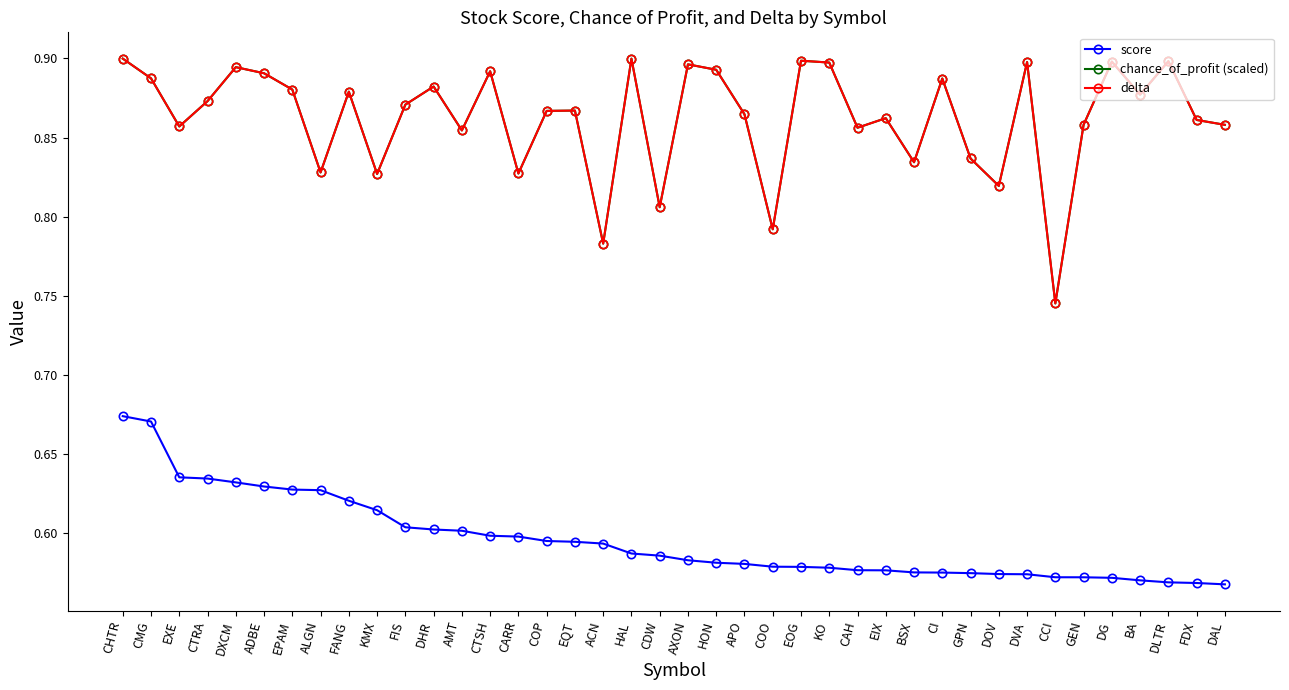

Which series changed the most between KMX and BSX?

score